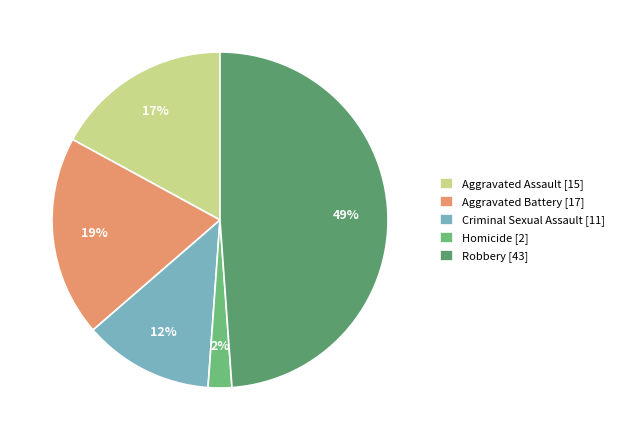

Combined, do Aggravated Battery and Criminal Sexual Assault account for over 50%?

No